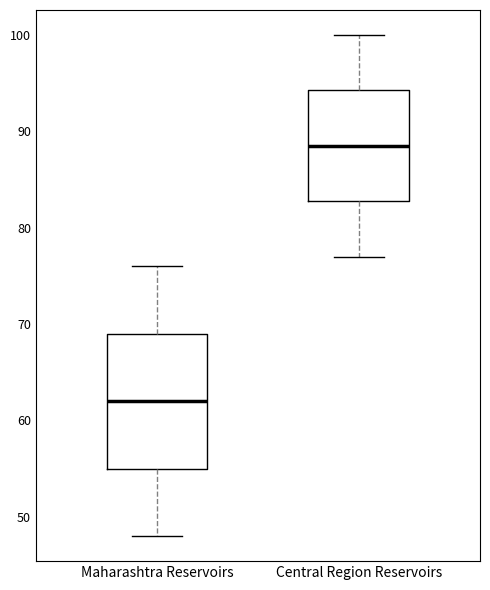

Reading left to right, transcribe this box plot: for each box, give where its median line is, the range the box spans, and where its two whiskers end, as read against the y-axis. The values are not printed on the chart, so give them approximately, as read against the axis.

Maharashtra Reservoirs: median 62, box 55 to 69, whiskers 48 to 76
Central Region Reservoirs: median 89, box 83 to 94, whiskers 77 to 100